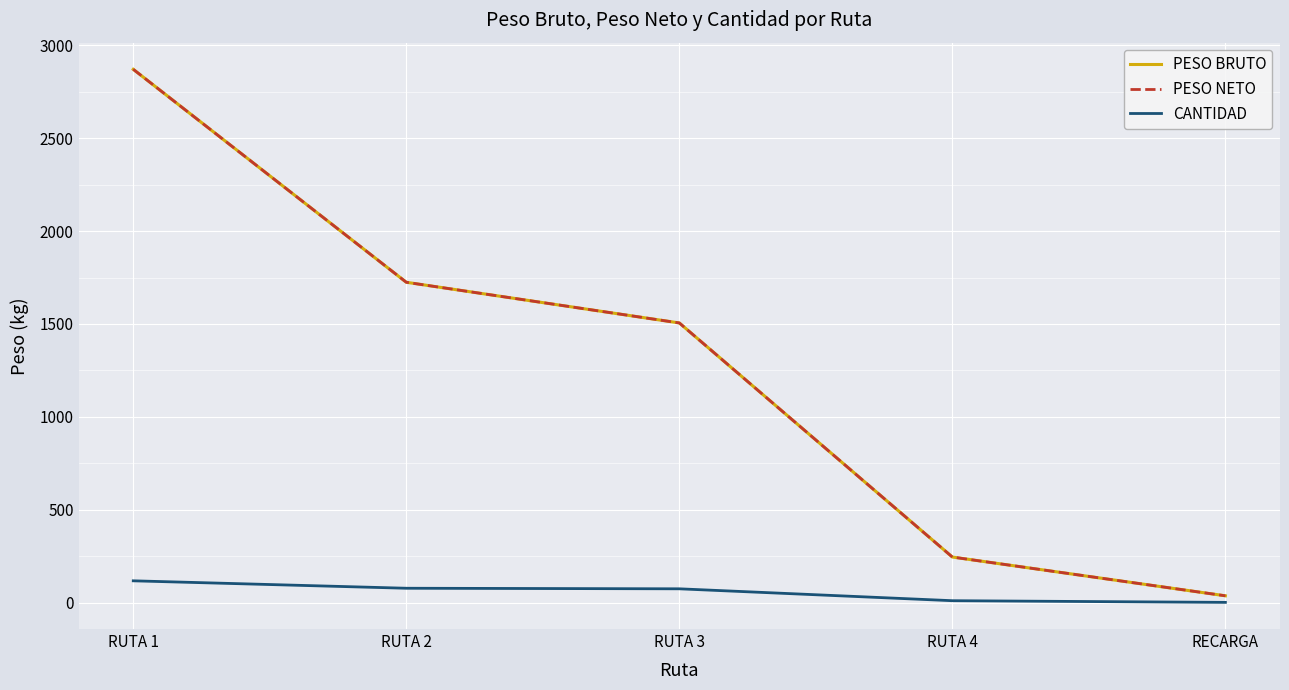

Which has a higher value, RUTA 4 or RUTA 3?

RUTA 3